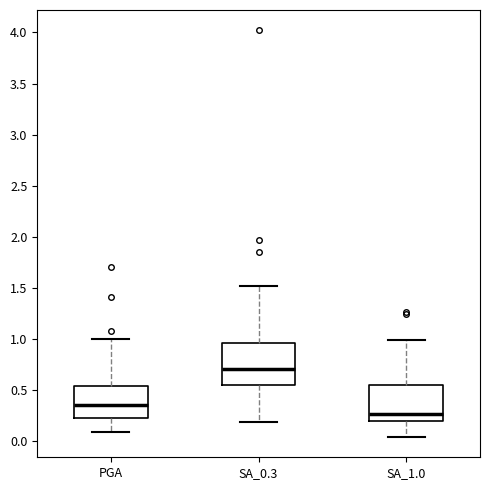

Which box's median line is the highest?

SA_0.3